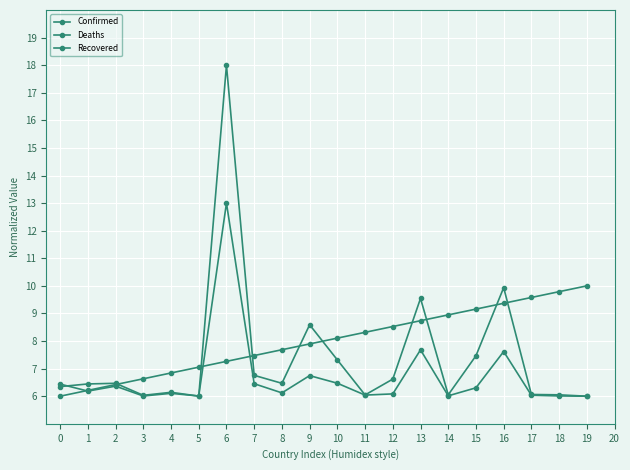

List the labels in order of Recovered value, largest first.

19, 18, 17, 16, 15, 14, 13, 12, 11, 10, 9, 8, 7, 6, 5, 4, 3, 2, 1, 0